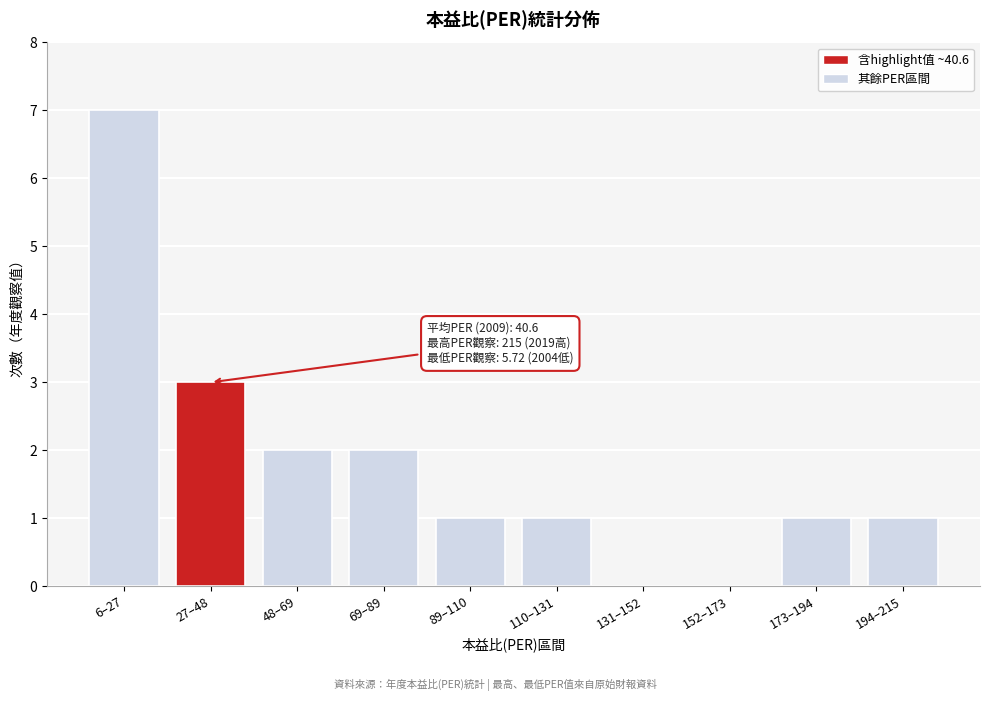

Reading right to left, transcribe all the data shown in this chart.

194–215=1	173–194=1	152–173=0	131–152=0	110–131=1	89–110=1	69–89=2	48–69=2	27–48=3	6–27=7